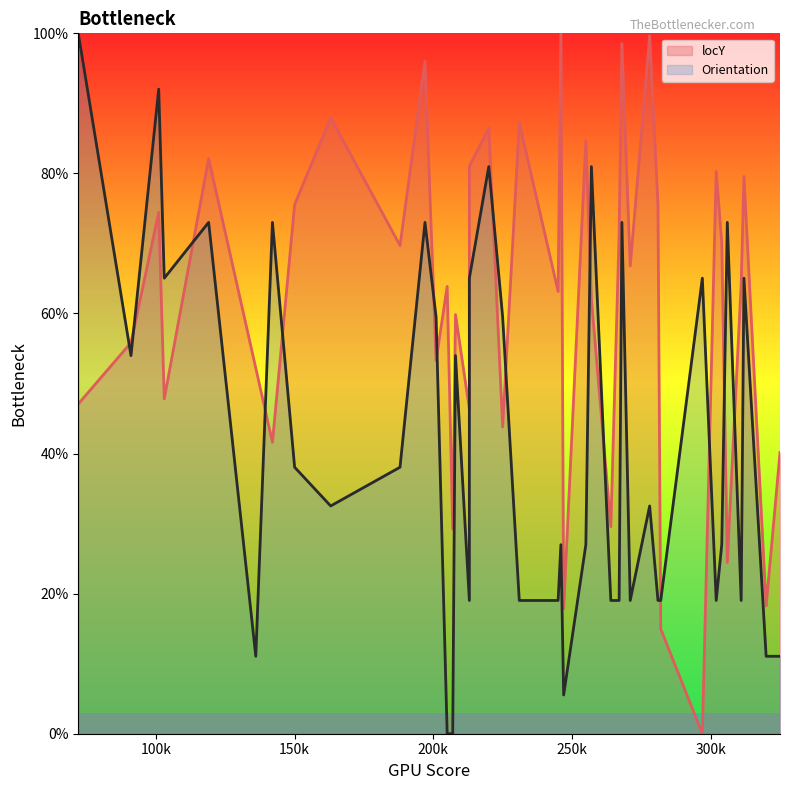

What is the difference between the highest and lowest values at 101?

17.6